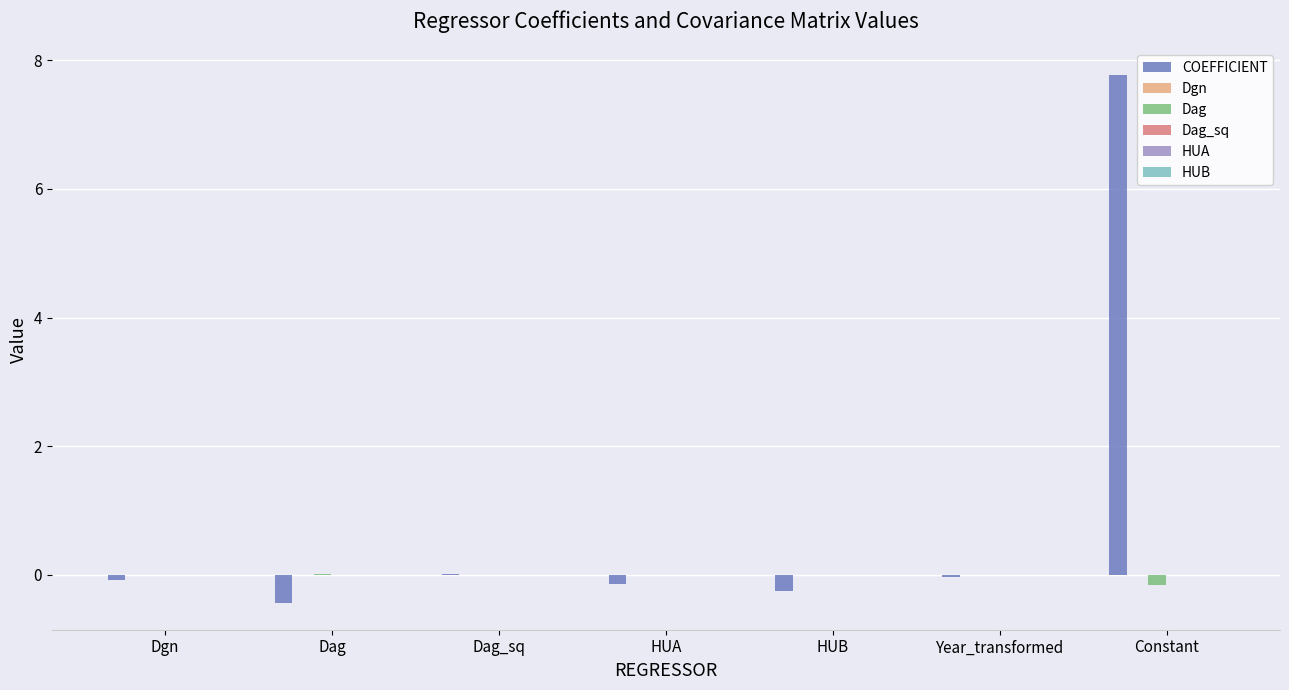

At which category is the sum across all series the highest?

Constant